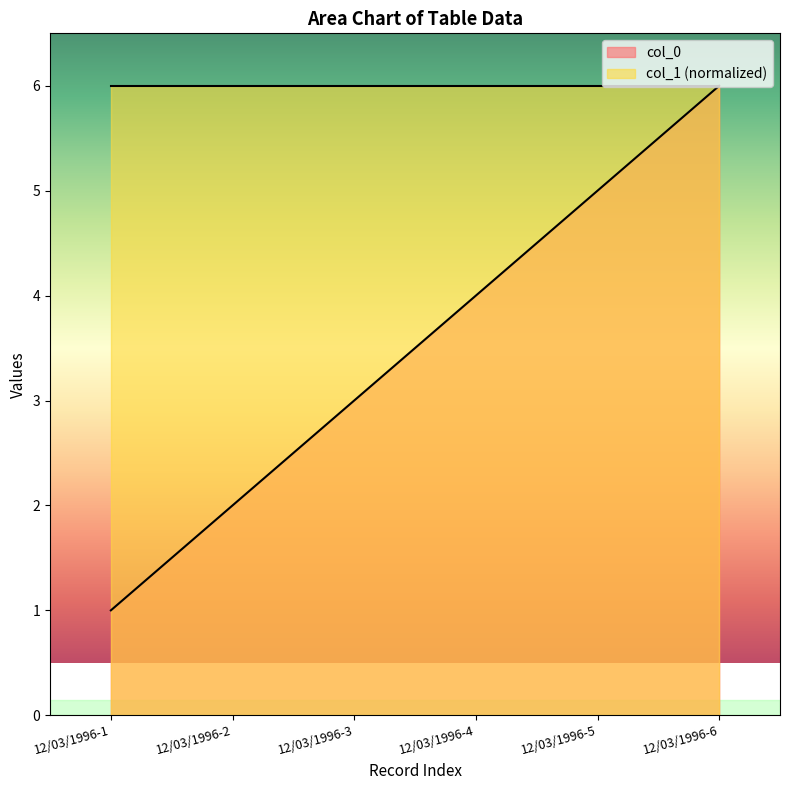

Rank the categories by col_0 value from highest to lowest.

12/03/1996-6, 12/03/1996-5, 12/03/1996-4, 12/03/1996-3, 12/03/1996-2, 12/03/1996-1